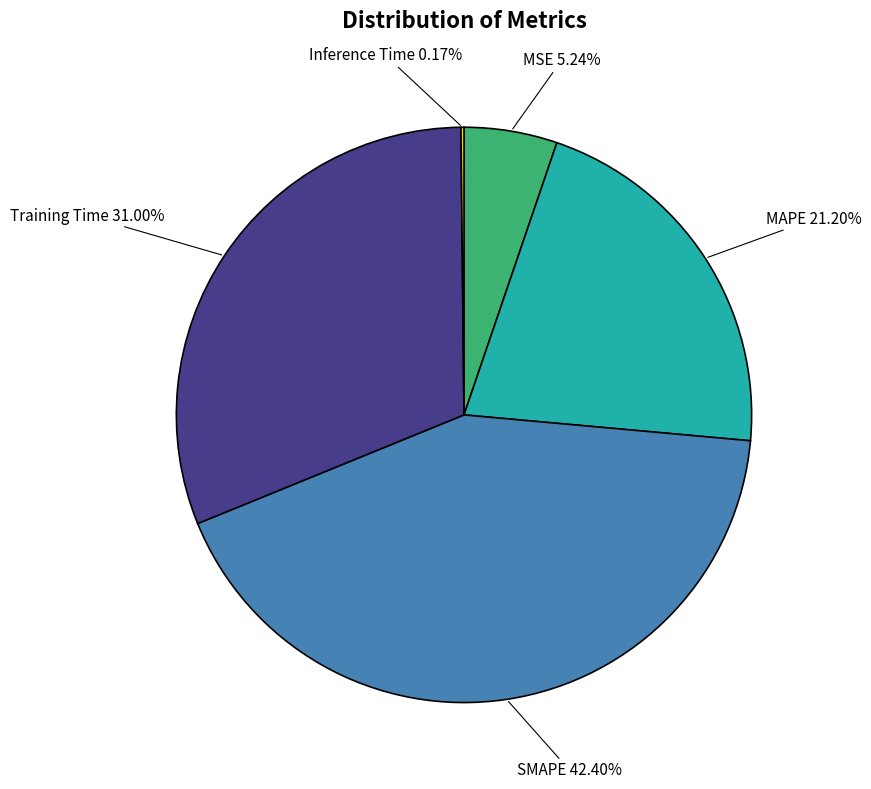

Is the sum of Training Time and MSE greater than half?

No